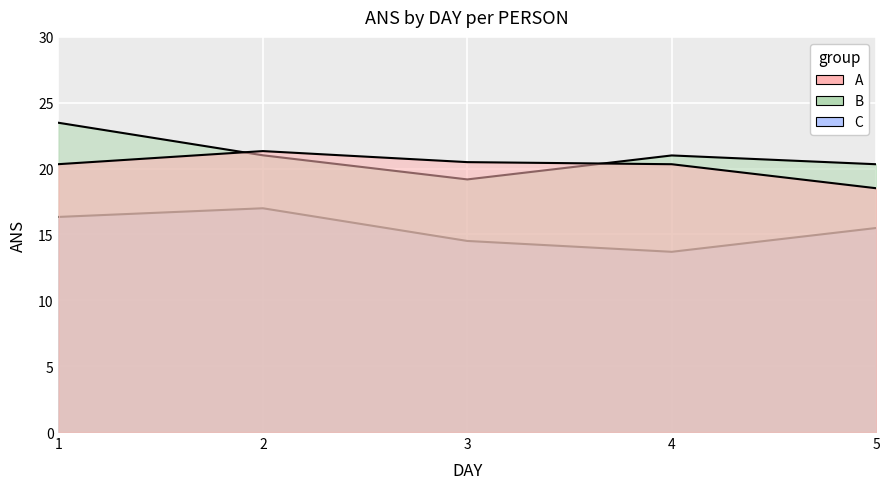

How many data points in B are above 21?

2